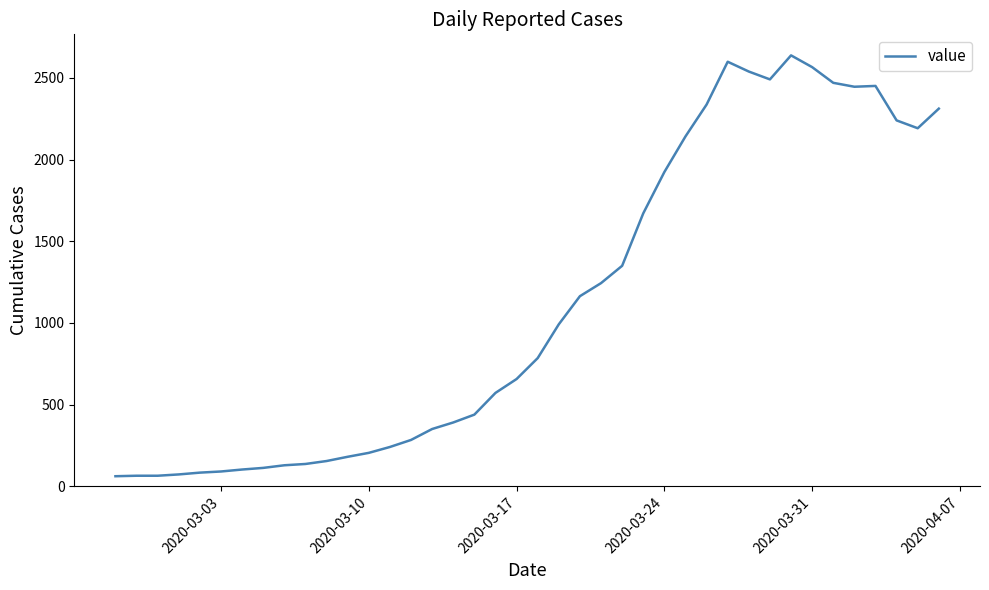

What is the greatest value displayed?

2638